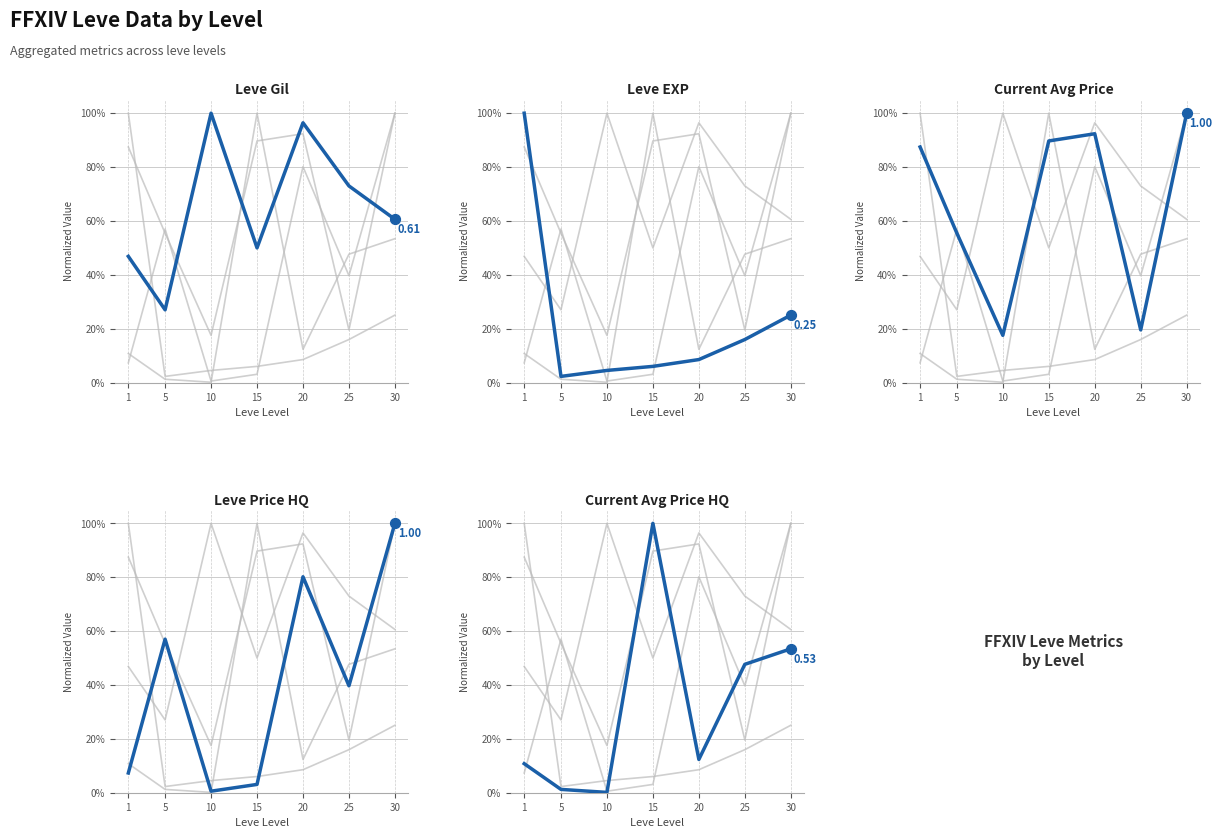

Which series has the largest total across all categories?

Current Avg Price